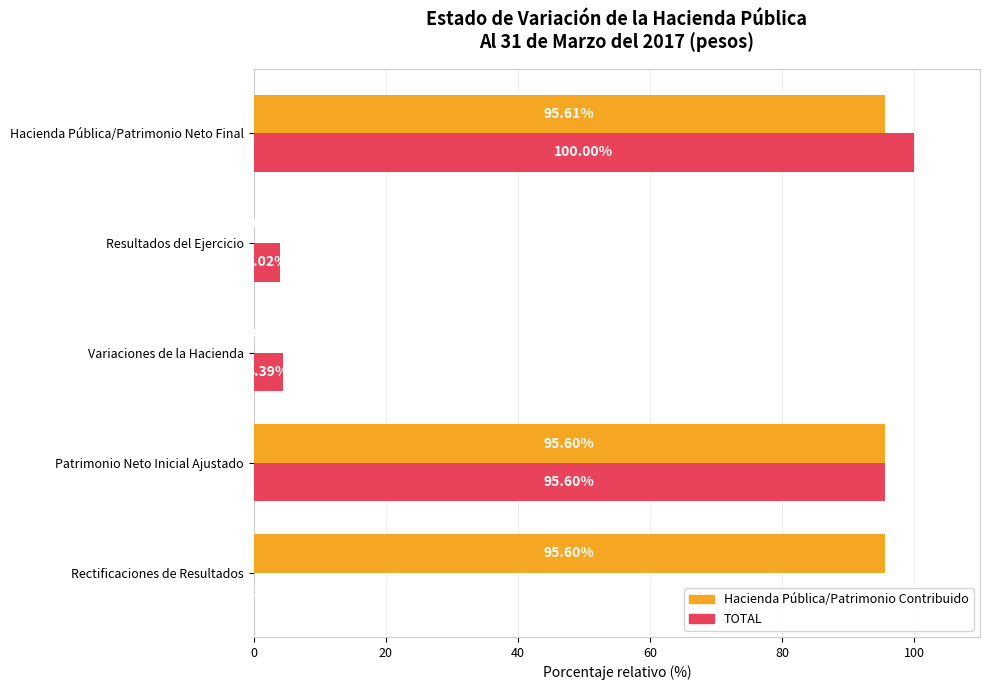

How many values in the Hacienda Pública/Patrimonio Contribuido series exceed 95?

3